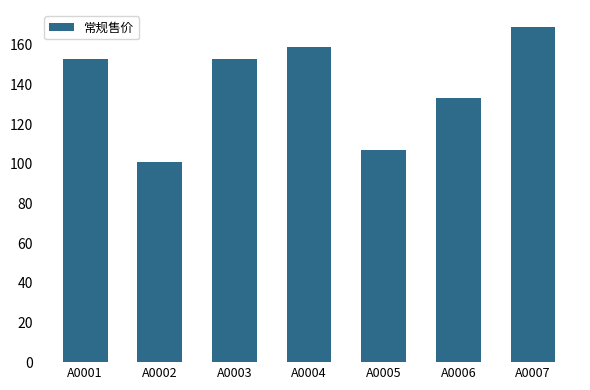

Approximately how many times larger is the value at A0002 compared to A0005?

0.9